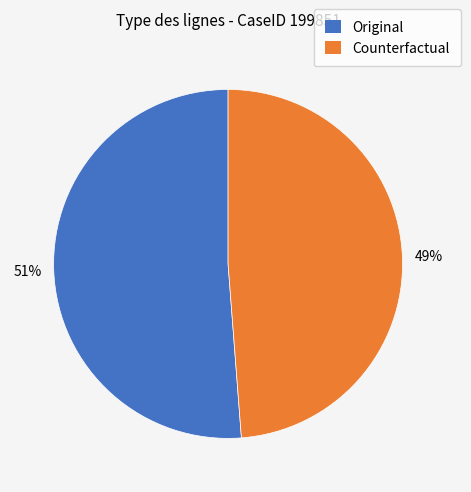

Which slice is the largest?

Original